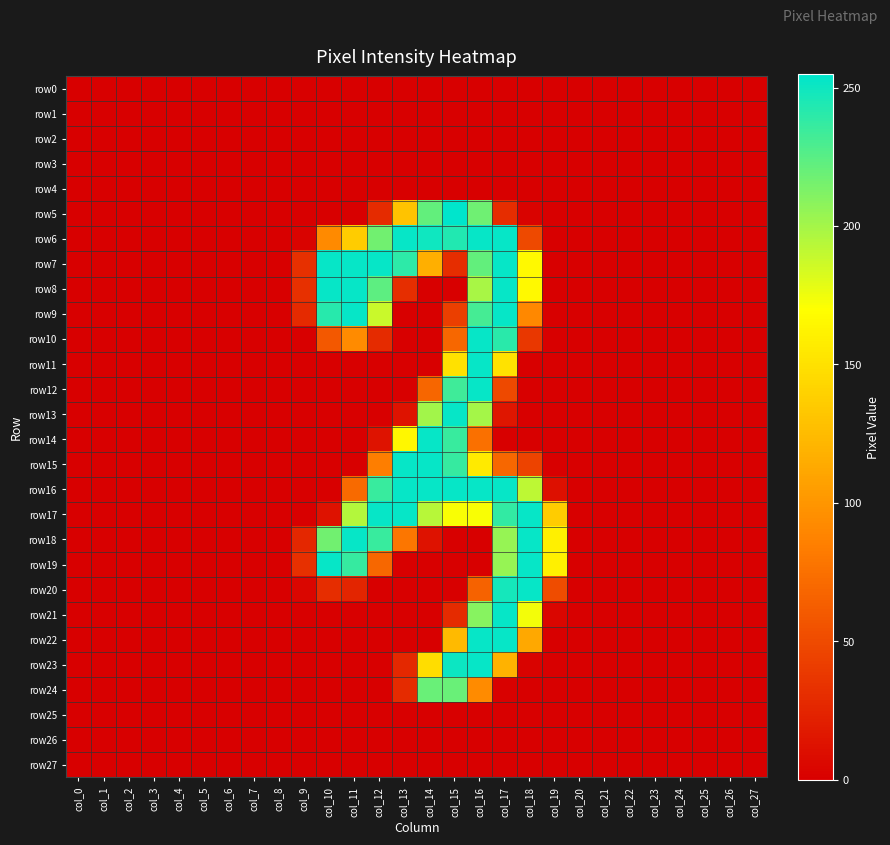

Which series has the largest total across all categories?

row17